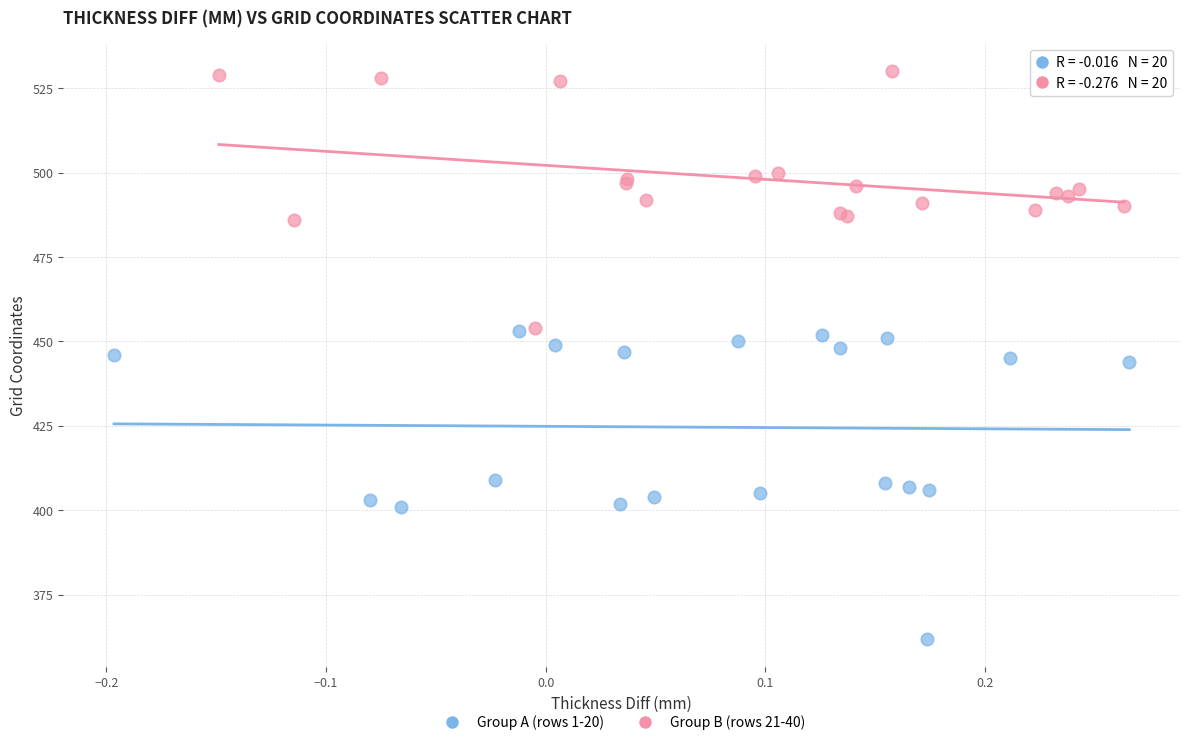

What are all the series names shown in the legend?

Group A (rows 1-20), Group B (rows 21-40)